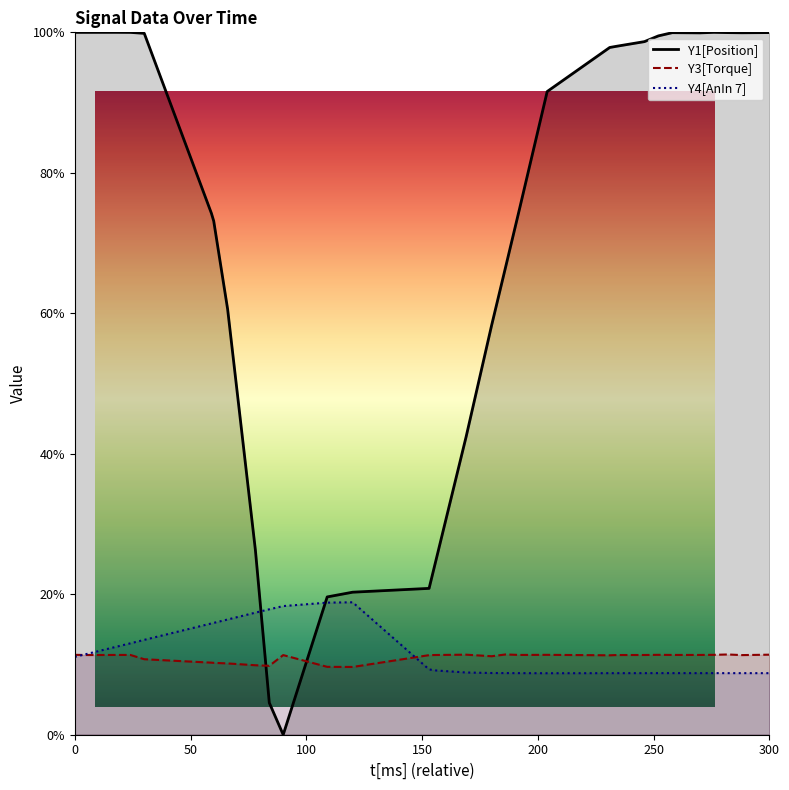

Rank the categories by Y3[Torque] value from lowest to highest.

120, 109, 84, 78, 66, 60, 59, 30, 180, 231, 153, 90, 288, 6, 234, 156, 246, 18, 24, 192, 258, 270, 0, 204, 252, 276, 169, 300, 186, 282